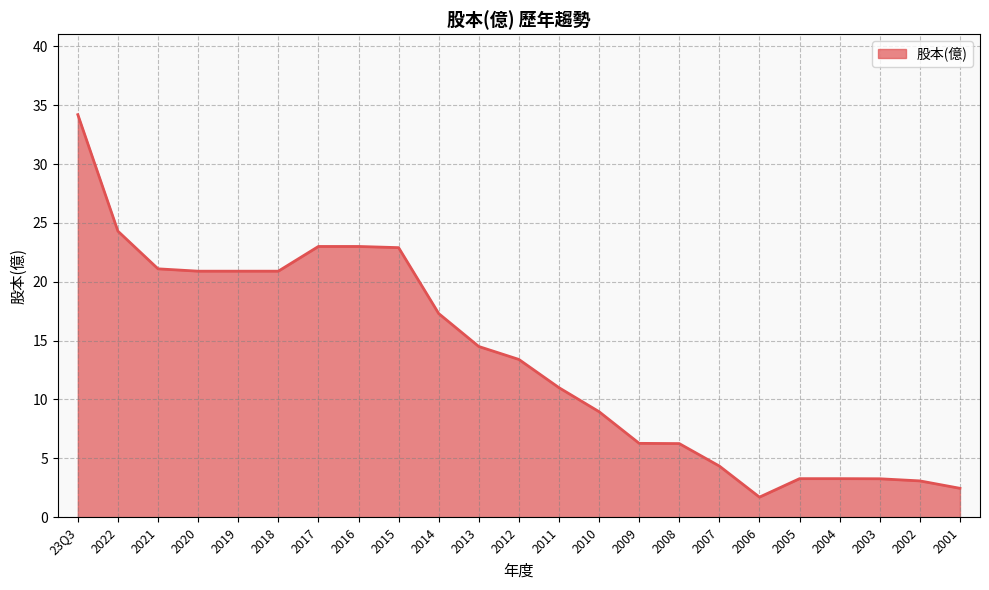

What position from the left is 2008?

16